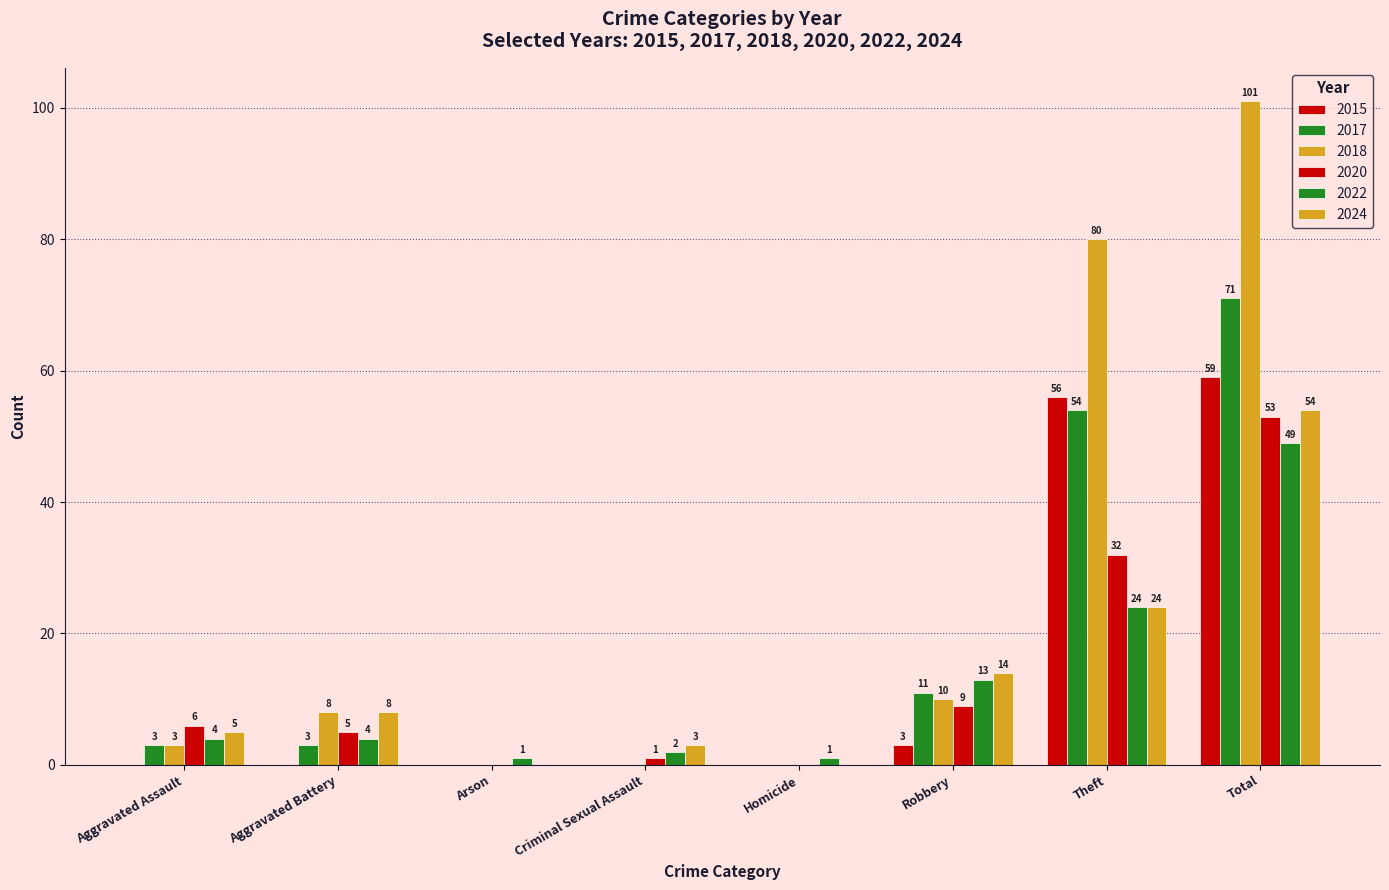

What is the sum of all 2018 values?

202